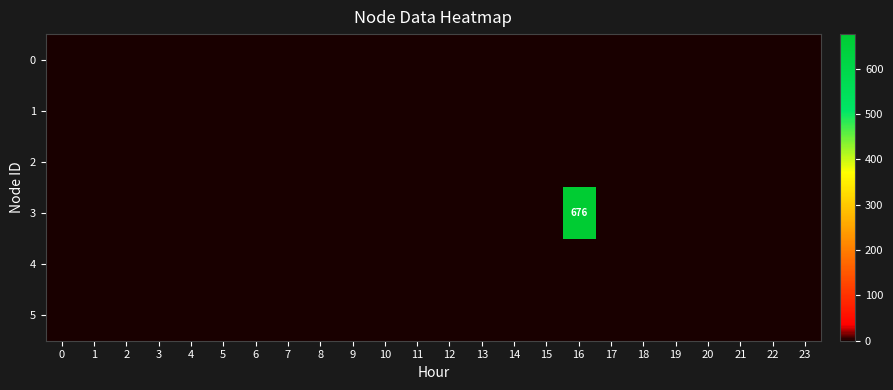

The 4 series shows 0 at 15. True or false?

True